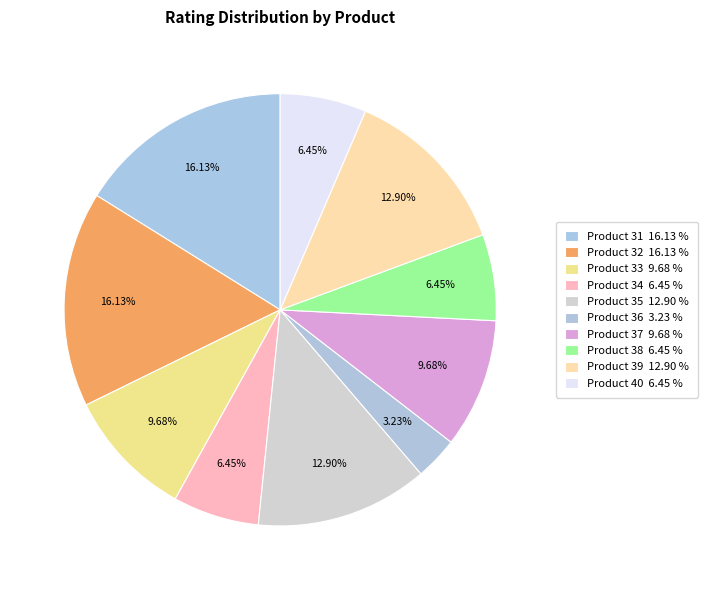

To the nearest percent, what is the difference between the largest and smallest slice percentages?

13%